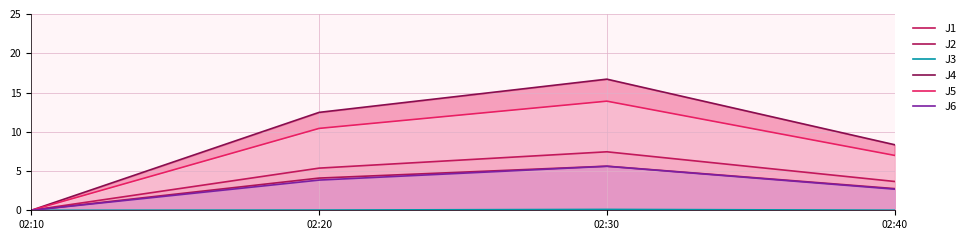

What is the maximum value shown in the chart?

16.7